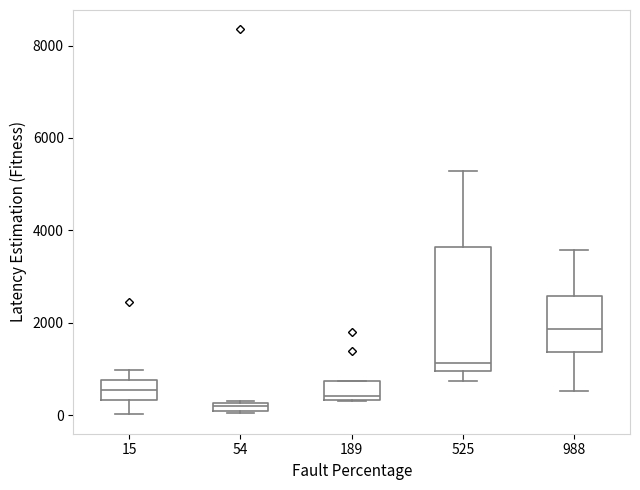

Where does the median line of the box at x = 525 sit on the y-axis? The values are not printed on the chart, so give them approximately, as read against the axis.

1200